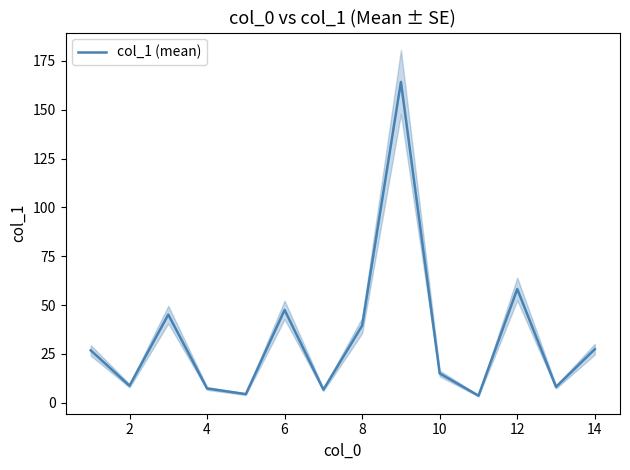

The col_1 (mean) series shows 6.9 at 10. True or false?

False